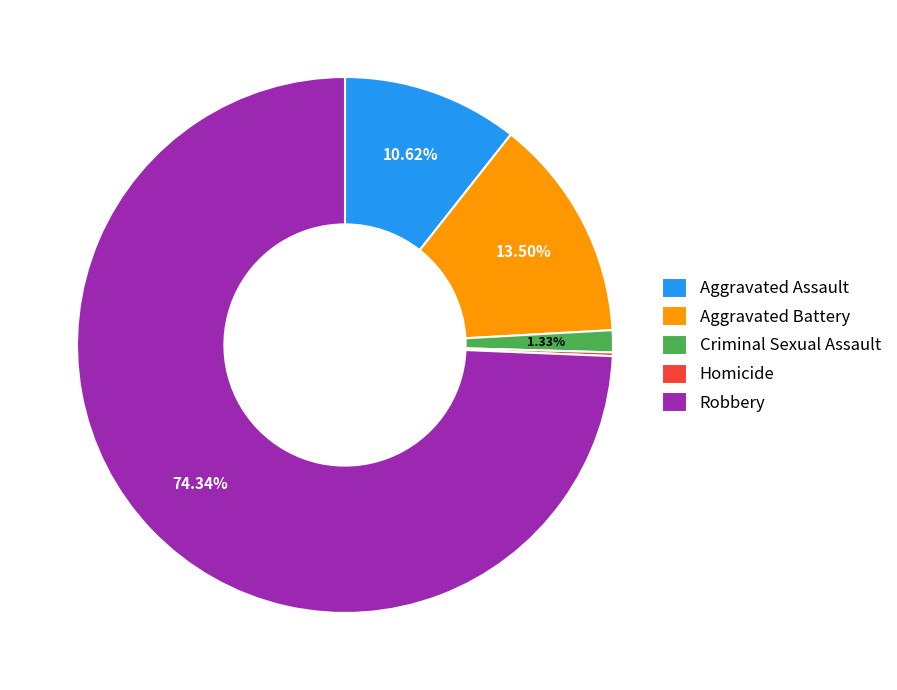

The Aggravated Assault slice represents 11% of the pie. True or false?

True